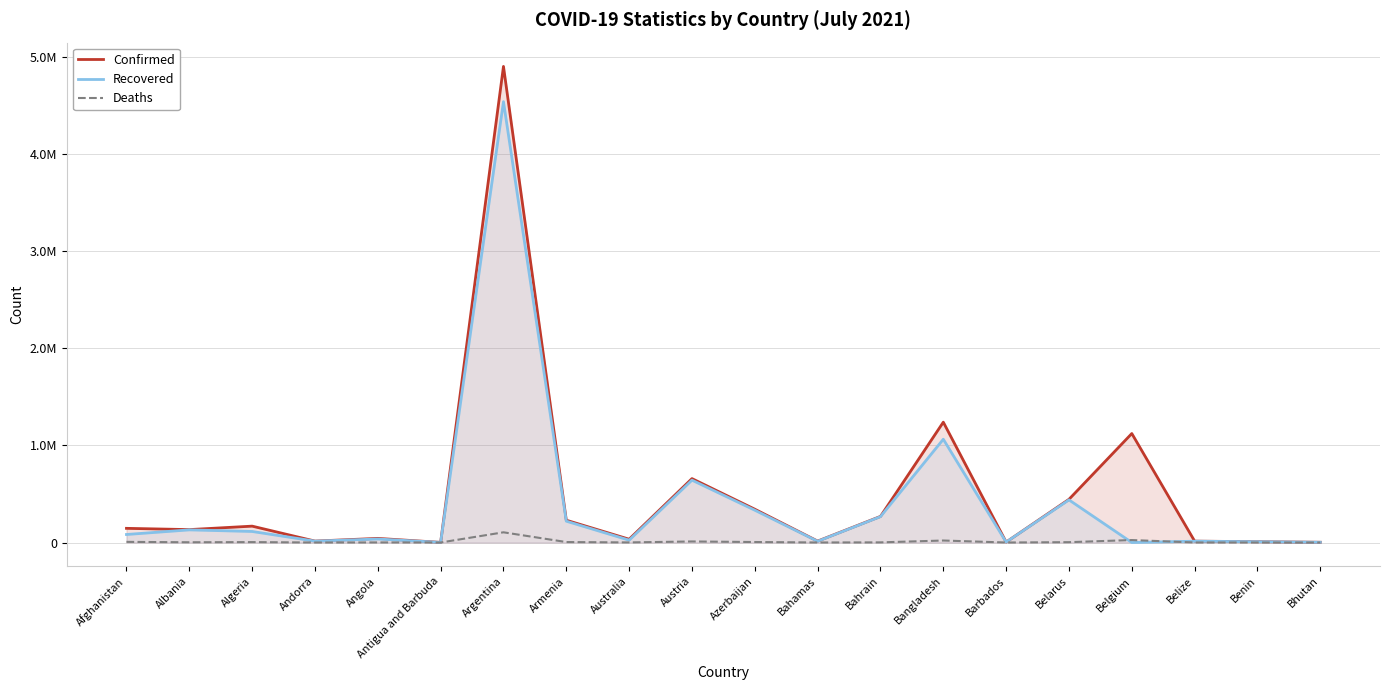

Does the chart display data point markers on the line(s)?

No